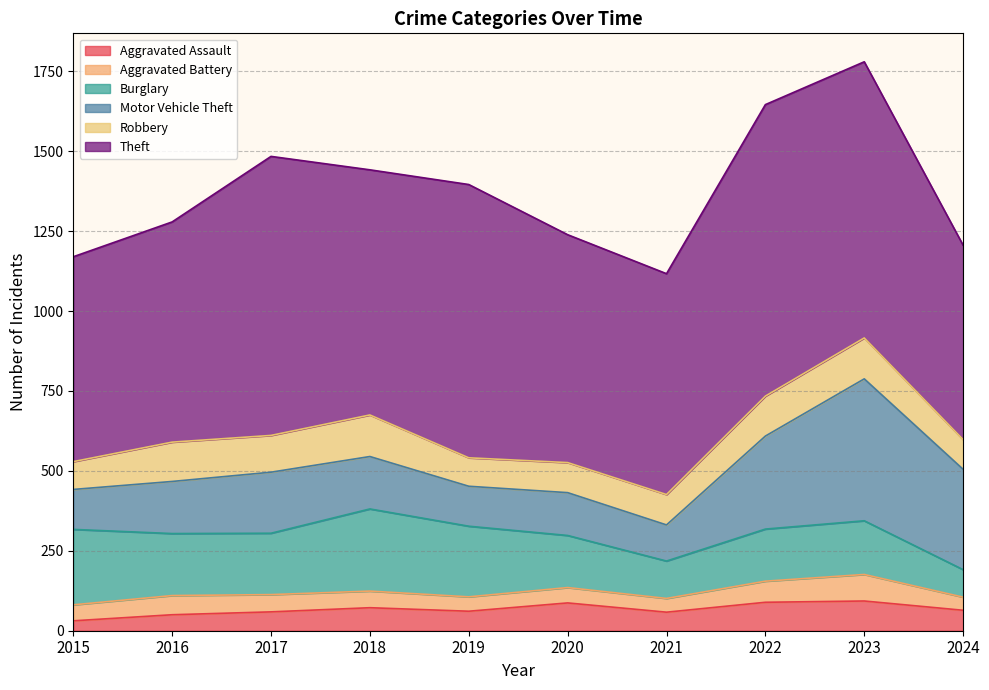

Rank the categories by Burglary value from lowest to highest.

2024, 2021, 2020, 2022, 2023, 2017, 2016, 2019, 2015, 2018